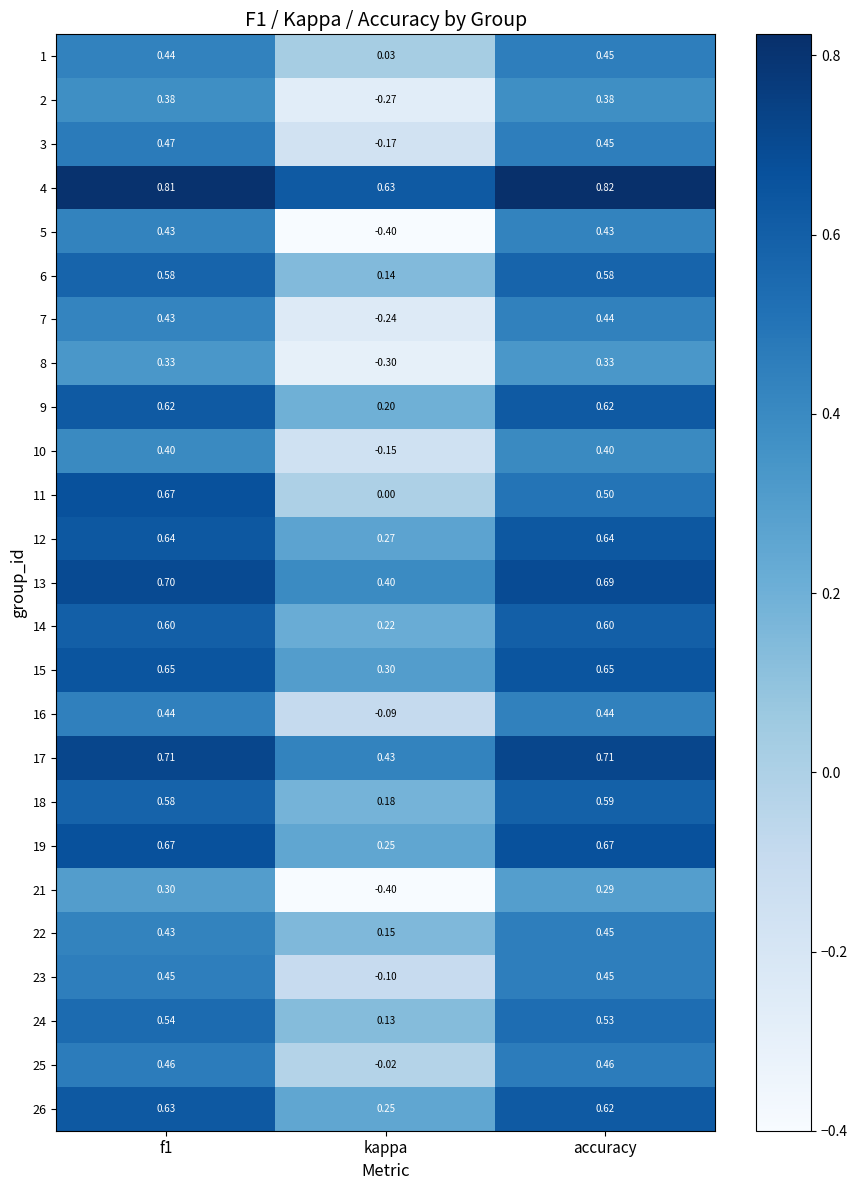

Between kappa and accuracy, which series saw the biggest shift?

5